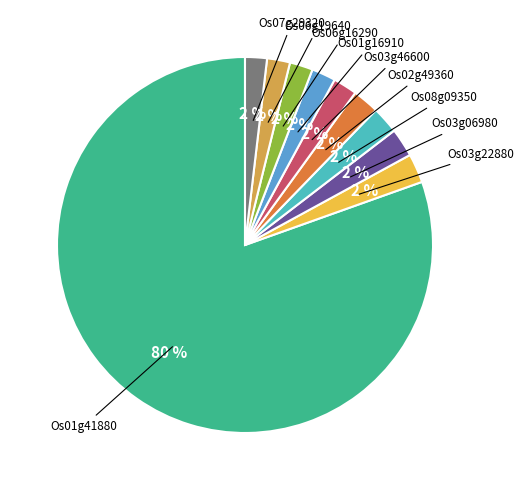

Is there a majority slice in this chart?

Yes